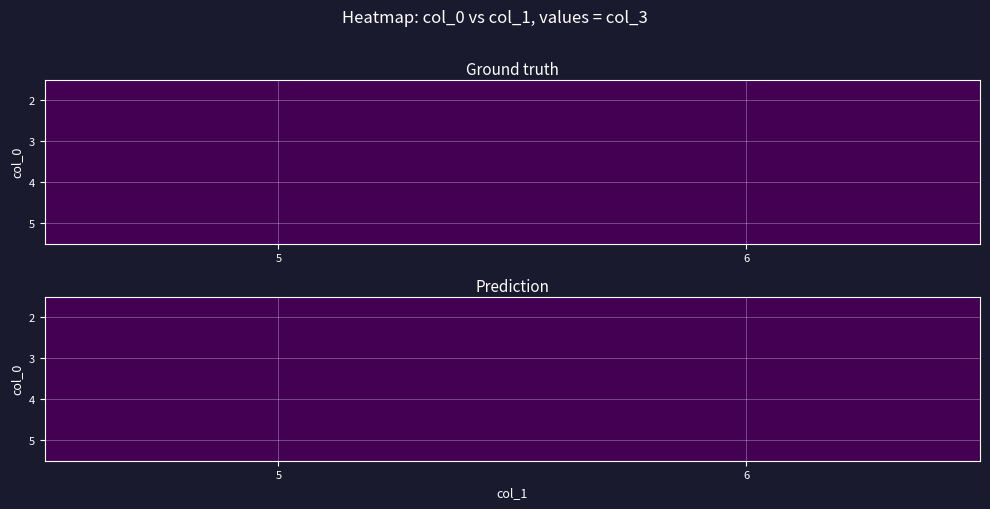

What is the average value of the 2 series?

2